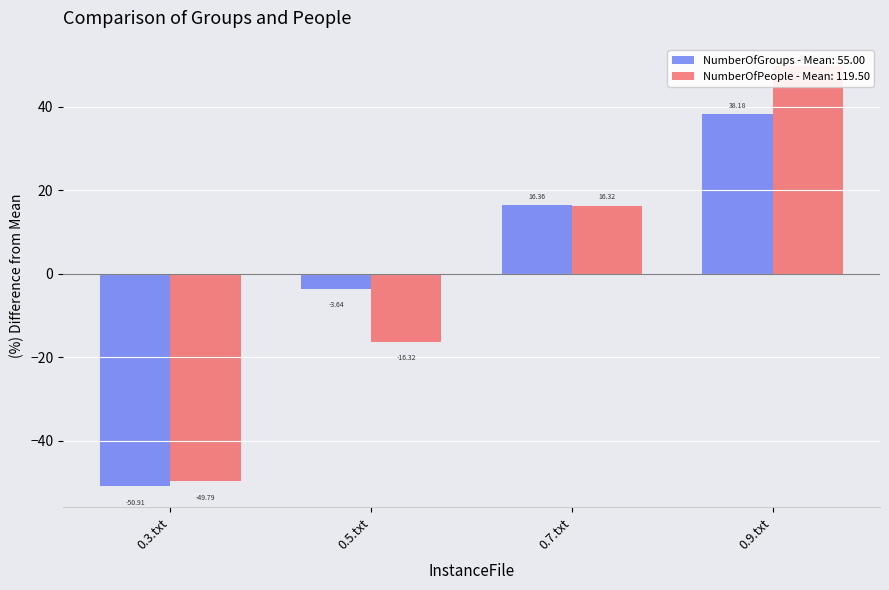

At which category is the sum across all series the highest?

0.9.txt